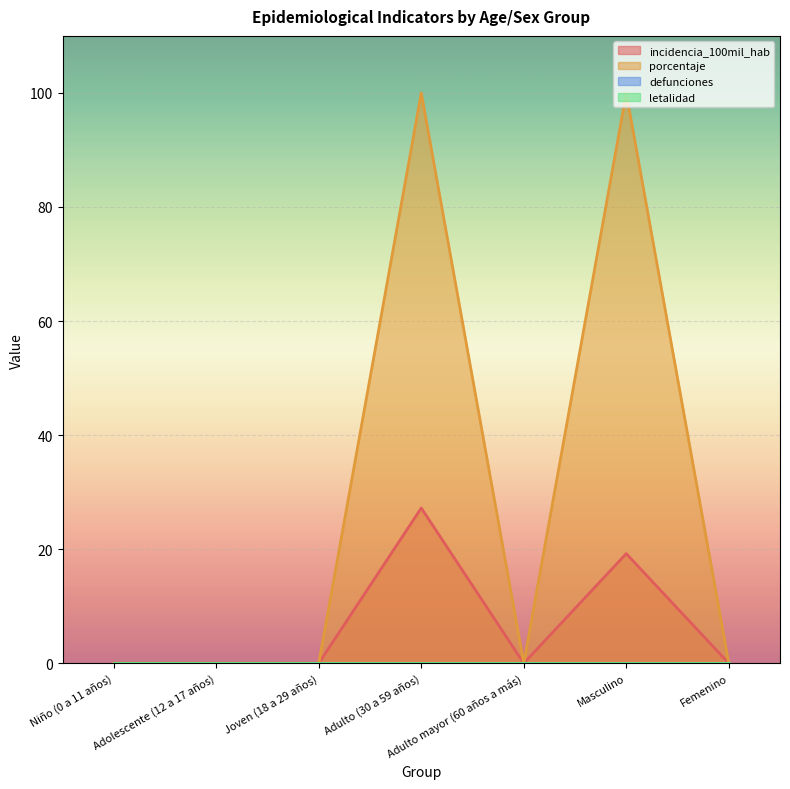

True or false: incidencia_100mil_hab has a value of 0.0 at Adolescente (12 a 17 años).

True